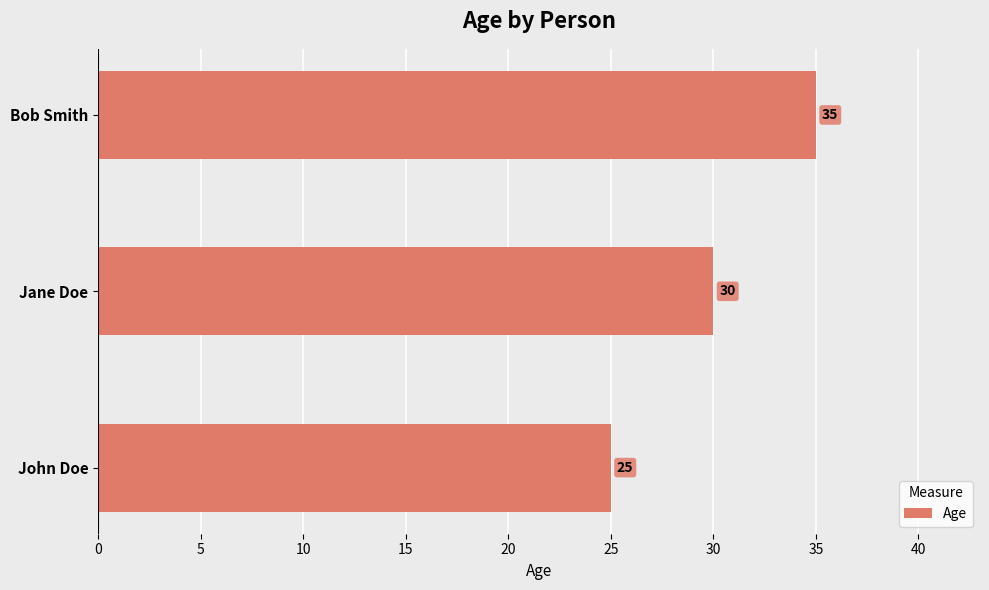

What is the average value?

30